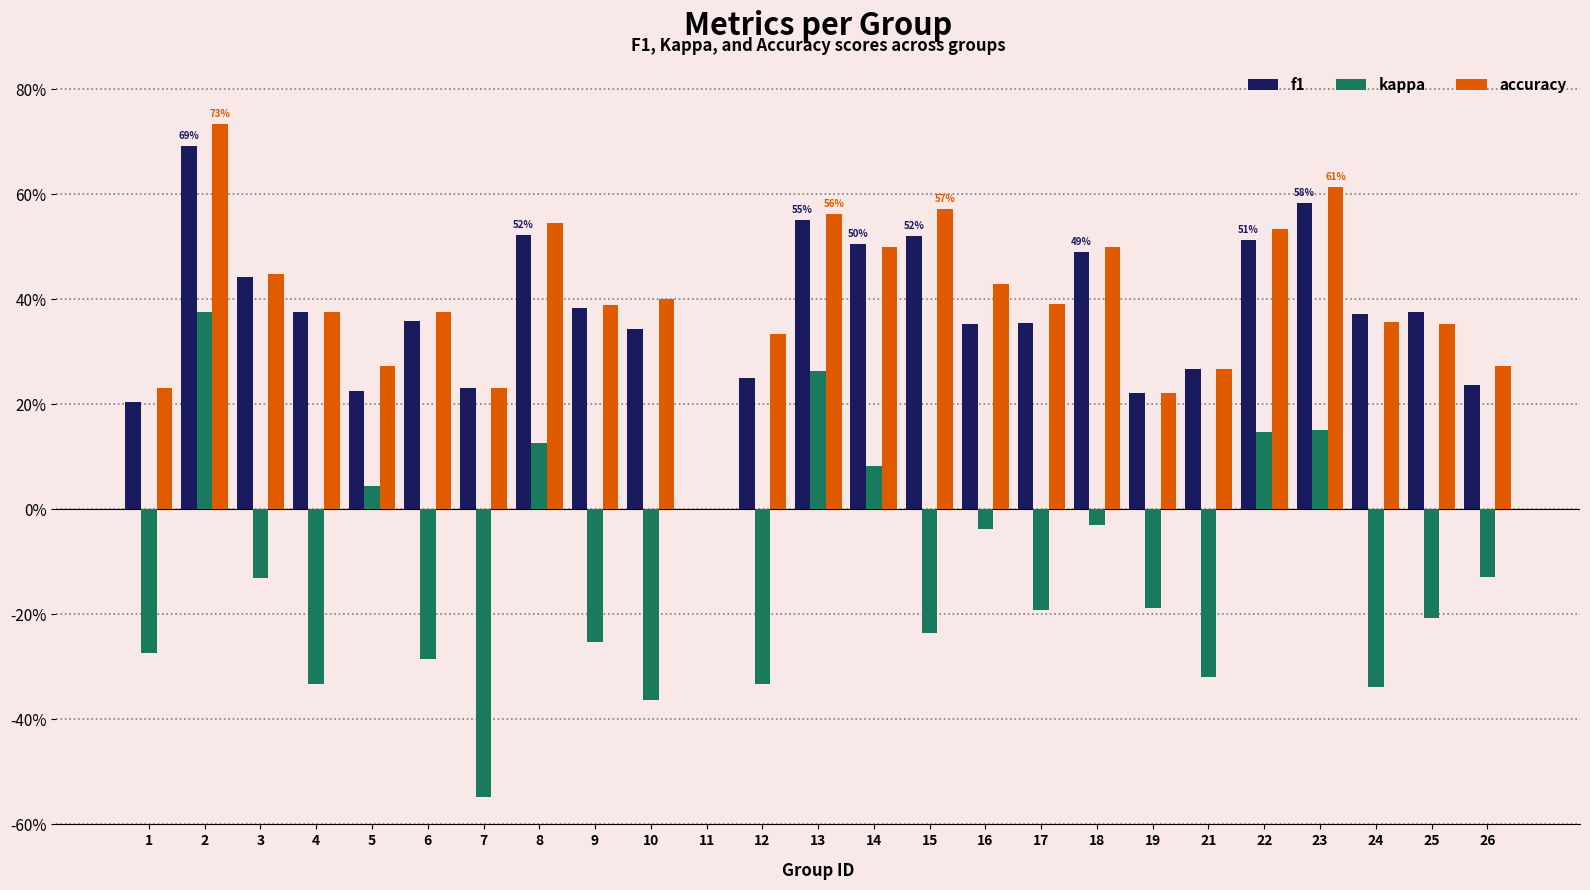

What value does the f1 series have at 10?

0.3